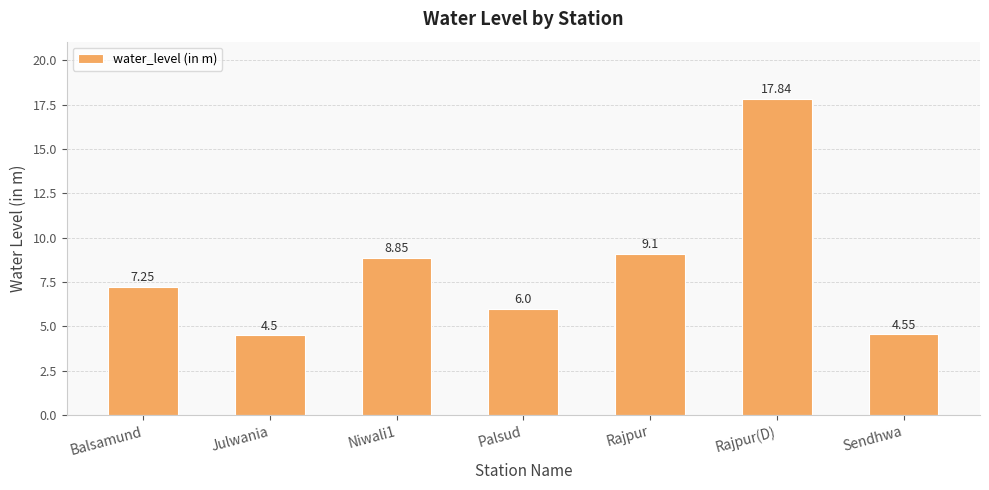

What is the label of the 7th bar from the left?

Sendhwa